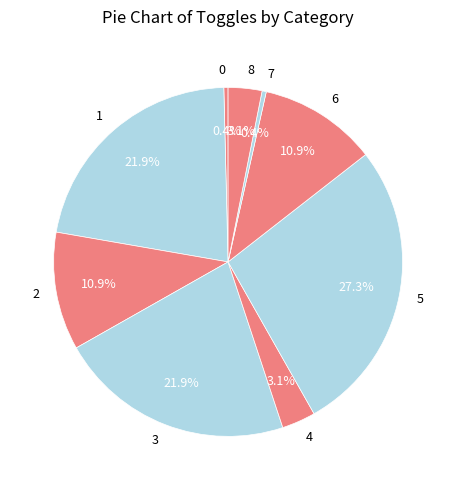

To the nearest percent, what is the combined percentage of 5 and 2?

38%